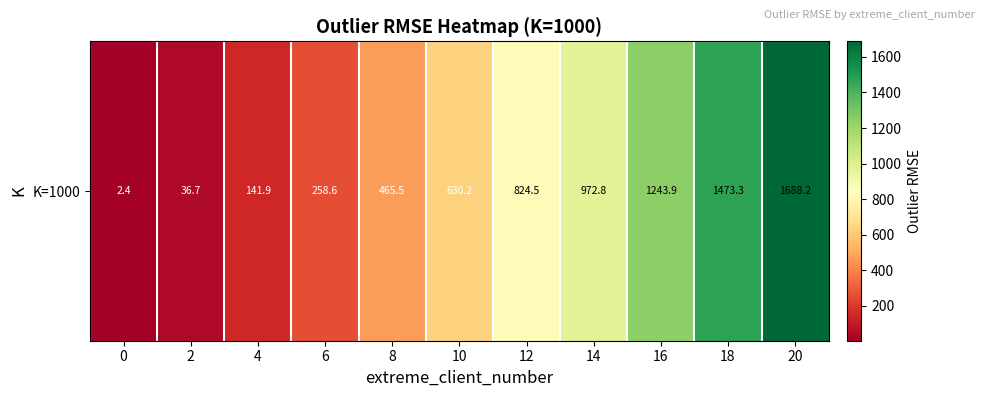

Rank the categories by value from highest to lowest.

20, 18, 16, 14, 12, 10, 8, 6, 4, 2, 0